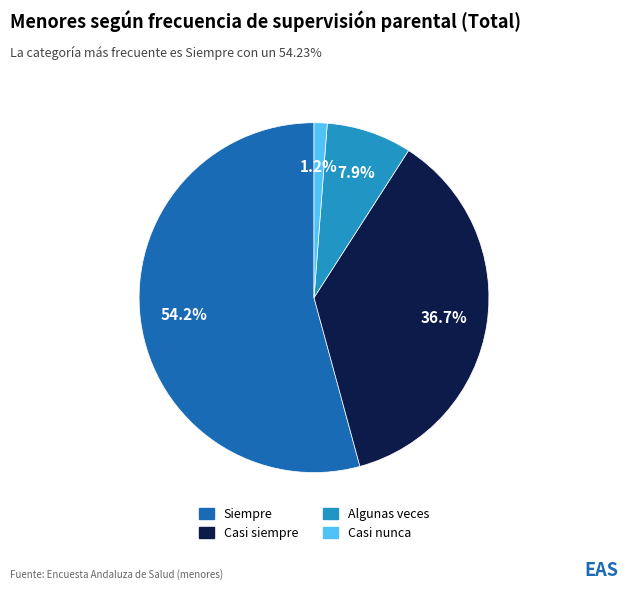

Does any single category account for the majority?

Yes